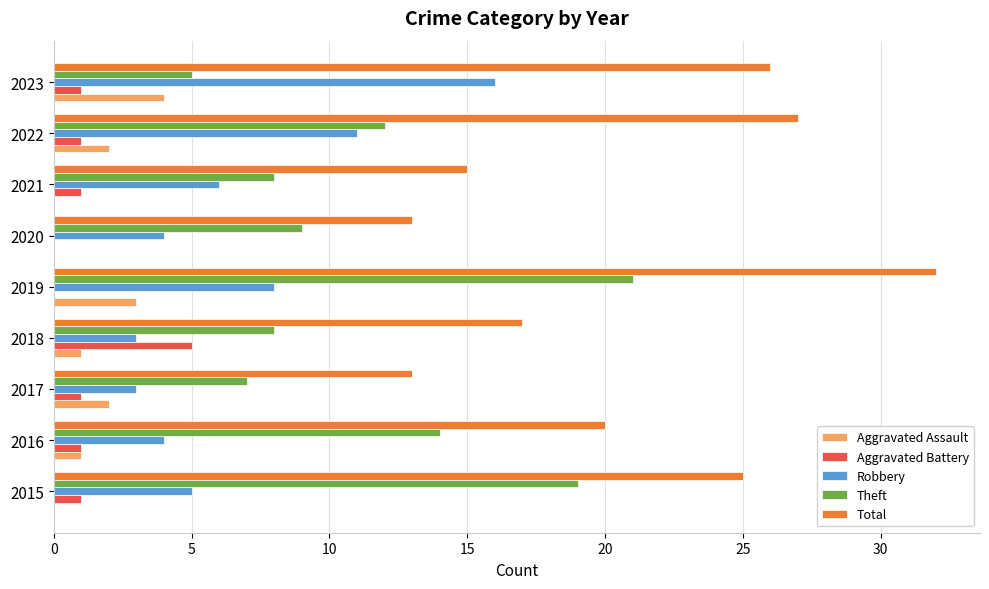

What is the sum of all Aggravated Battery values?

11